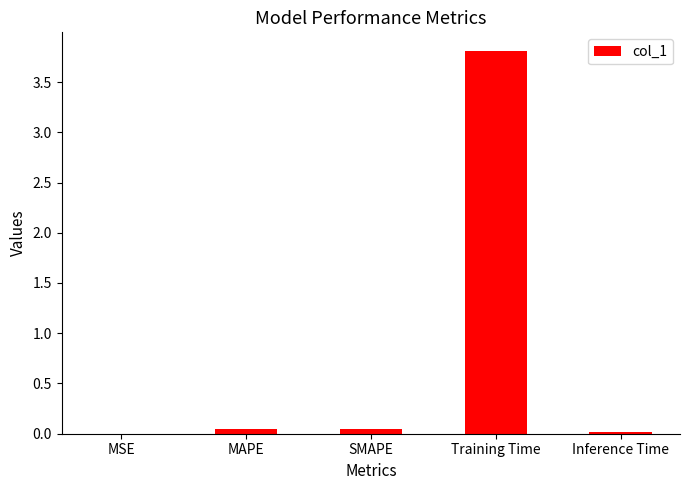

Between Training Time and MAPE, which is larger?

Training Time